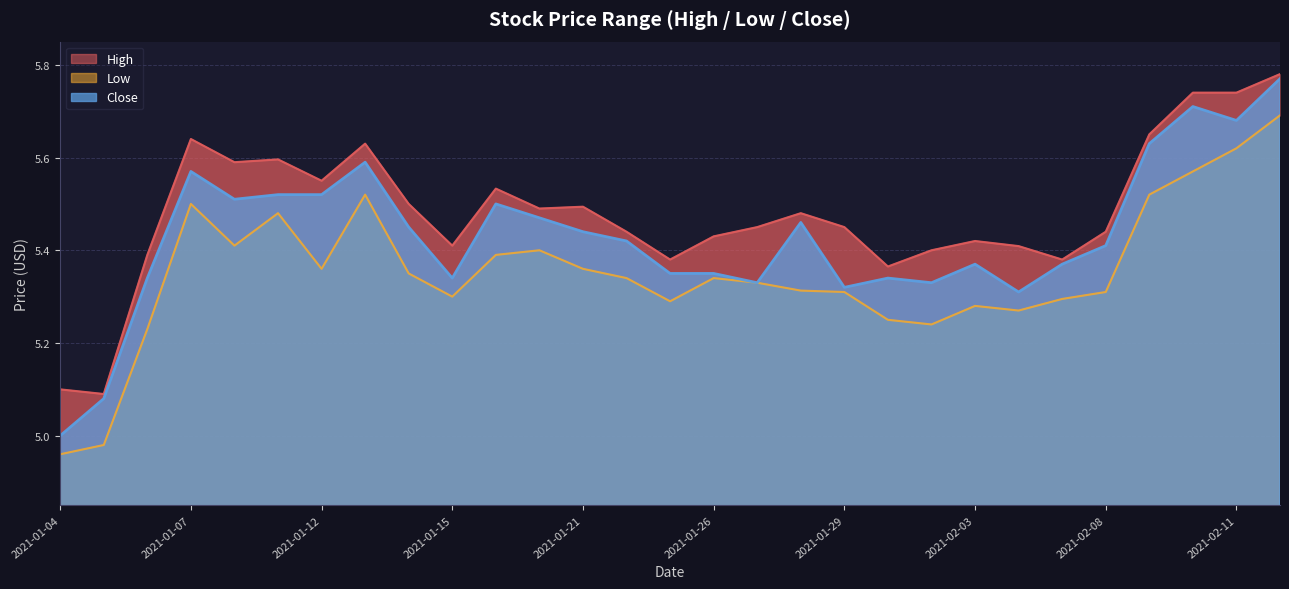

Where is Close nearest to the value 5?

2021-01-04